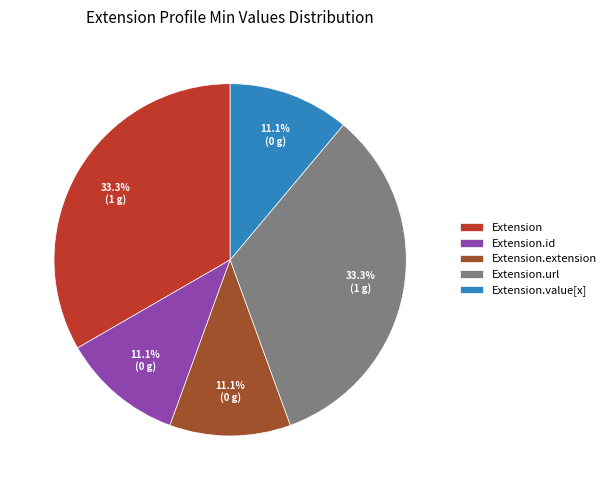

How many segments does this pie chart have?

5